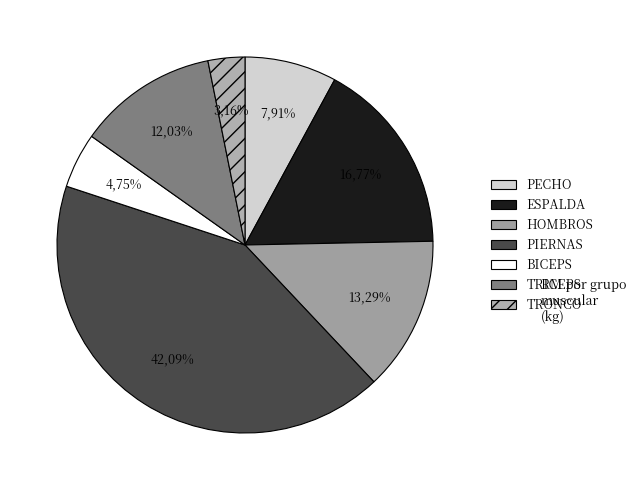

What is the largest slice in the pie chart?

PIERNAS